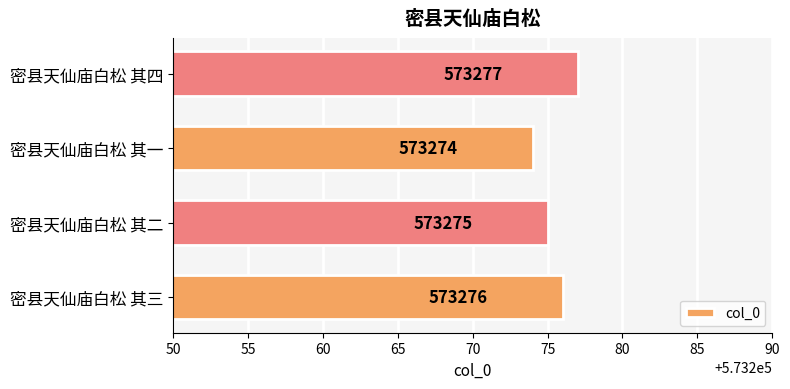

The value at 密县天仙庙白松 其四 is 948404. True or false?

False